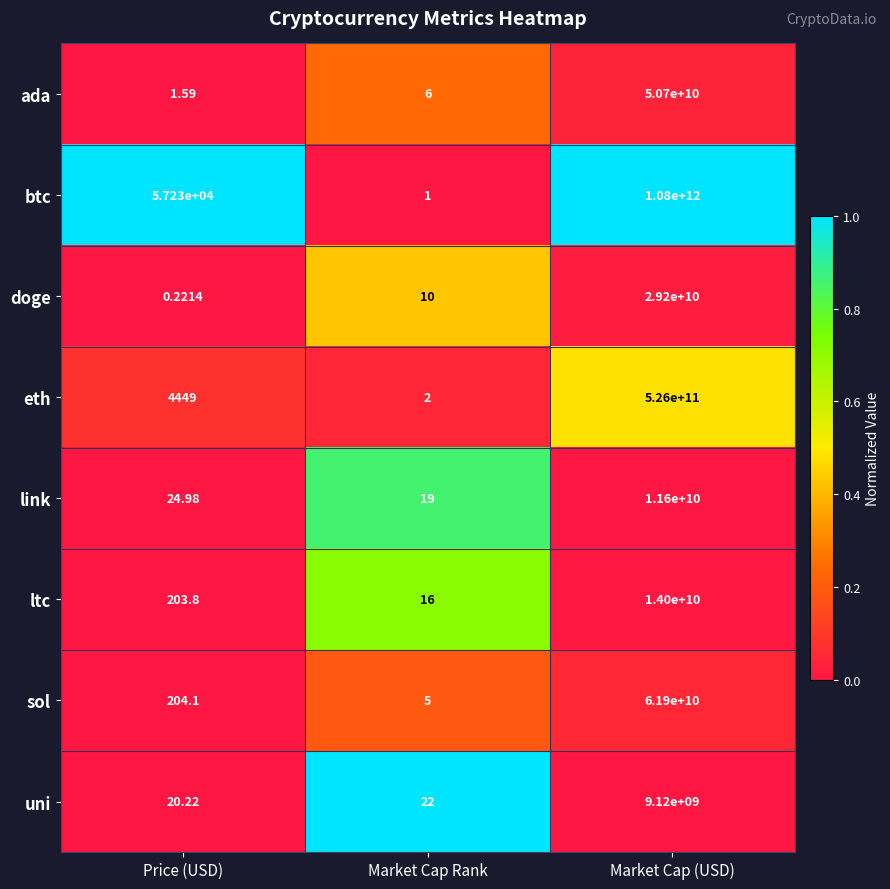

Is the value of ltc at Price (USD) greater than the value of btc at Market Cap Rank?

Yes